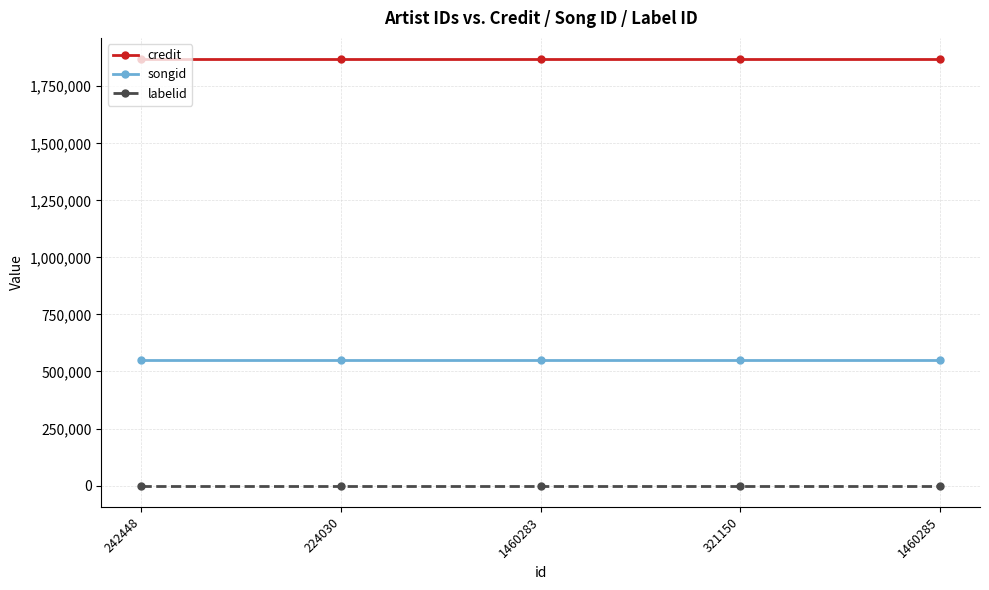

What is the value of the labelid point at the 1st from the left?

-1